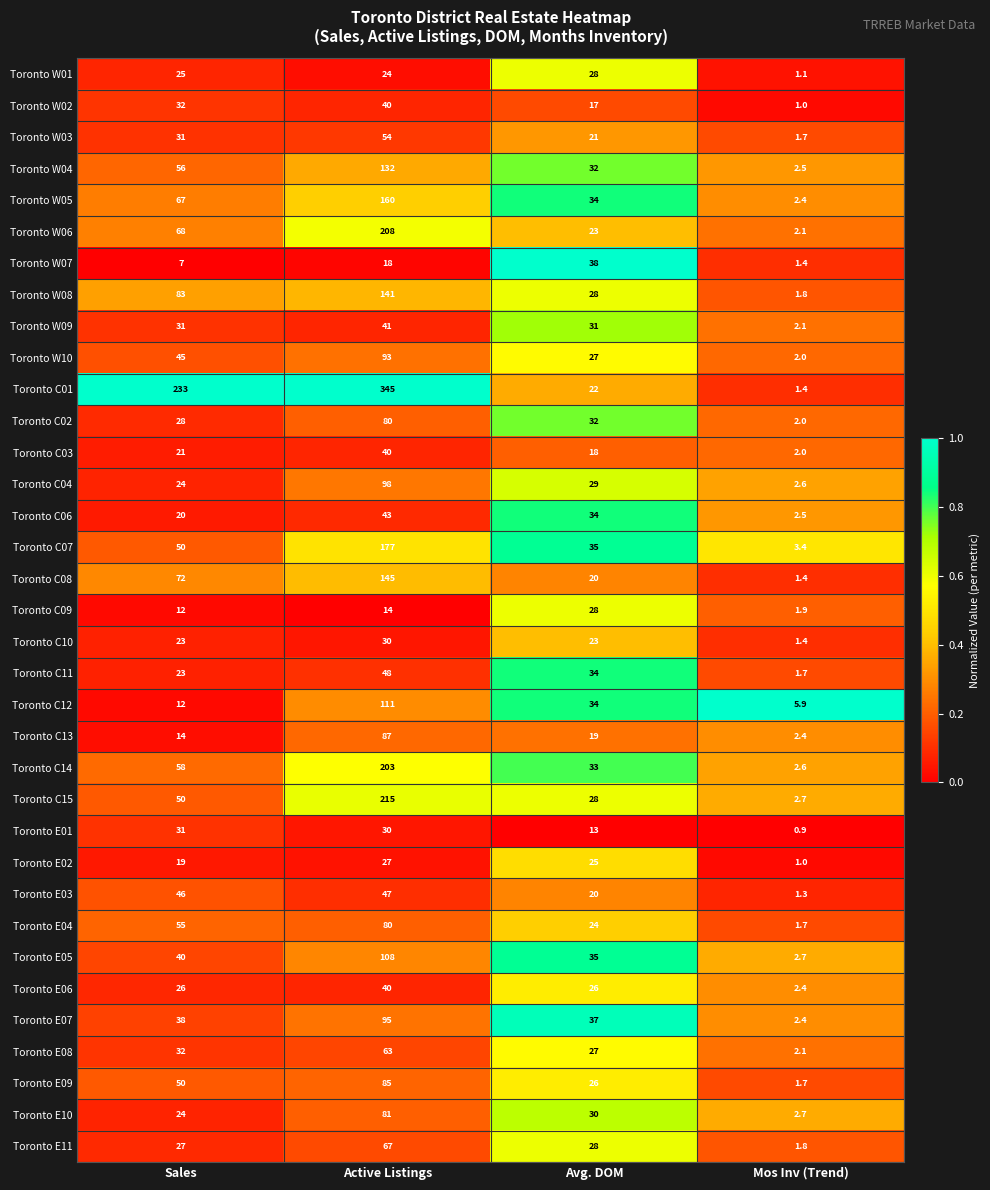

What is the total value across all series at Sales?

1473.0